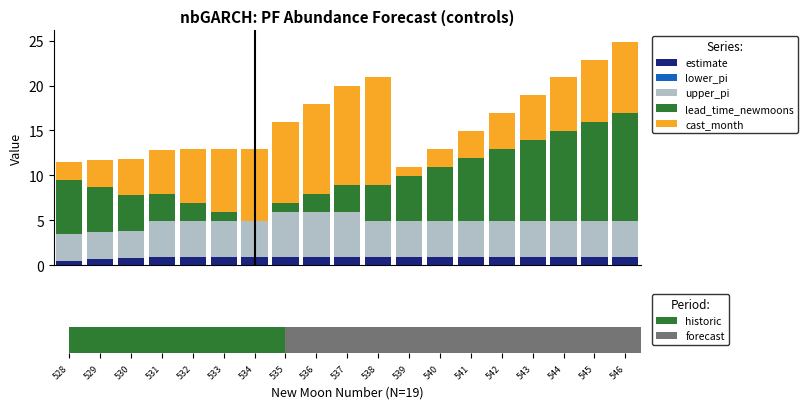

Count the number of data series in this chart.

5